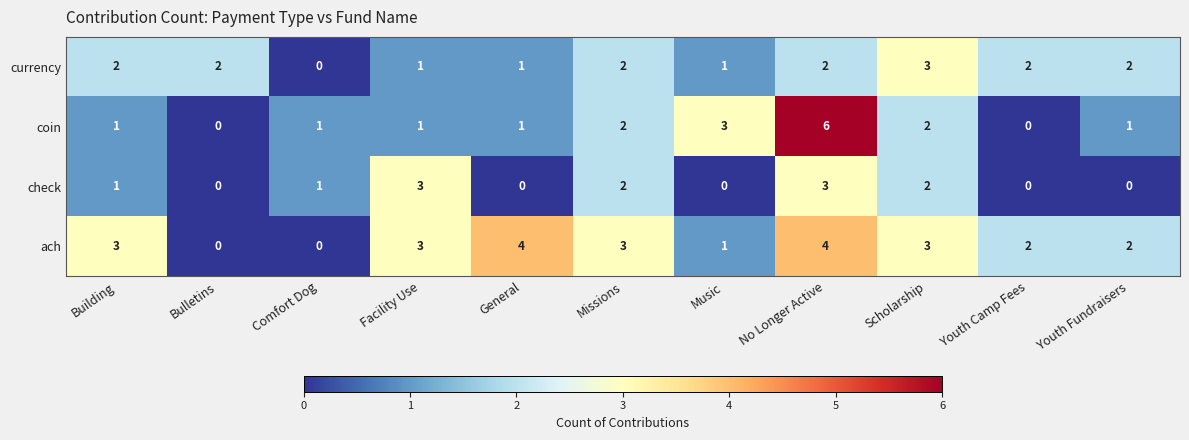

What is the spread (max minus min) of values at Facility Use?

2